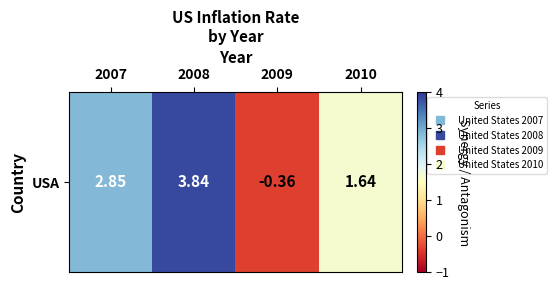

What is the sum of the values at 2008 and 2010?

5.5